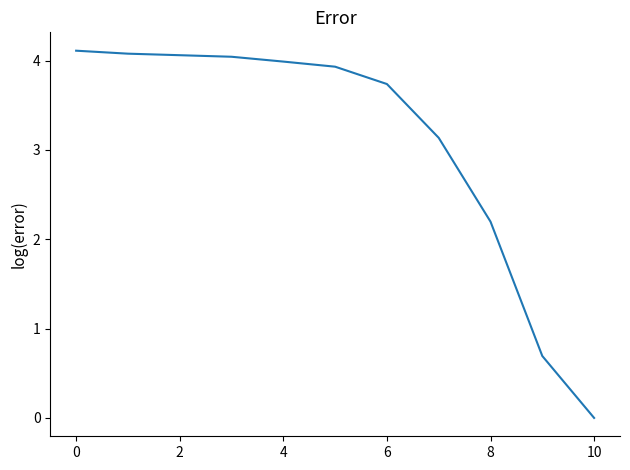

What is the difference between the maximum and minimum values?

4.1